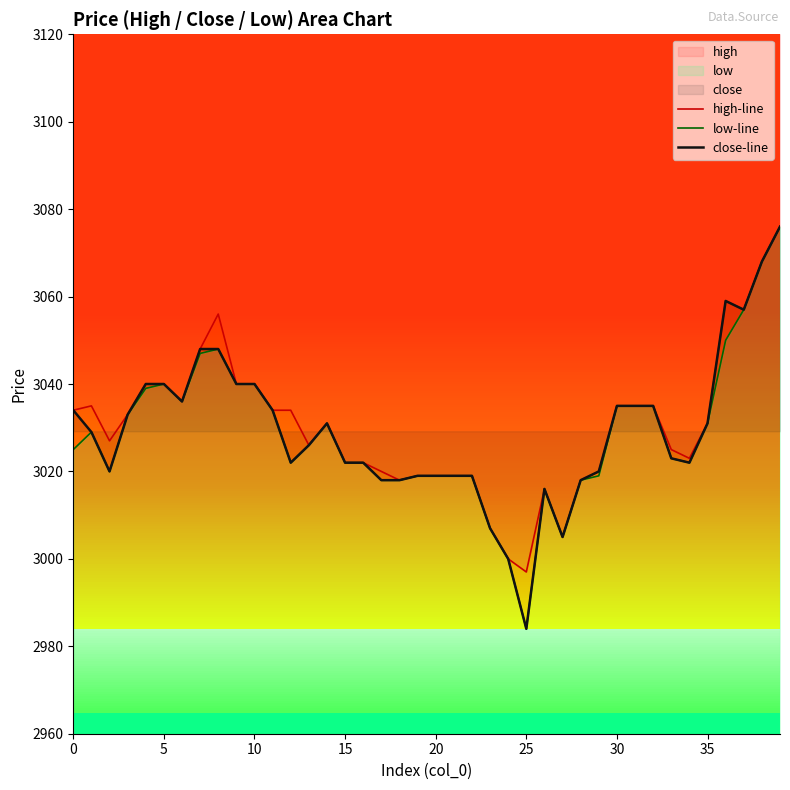

True or false: close-line and low-line cross at least once.

False